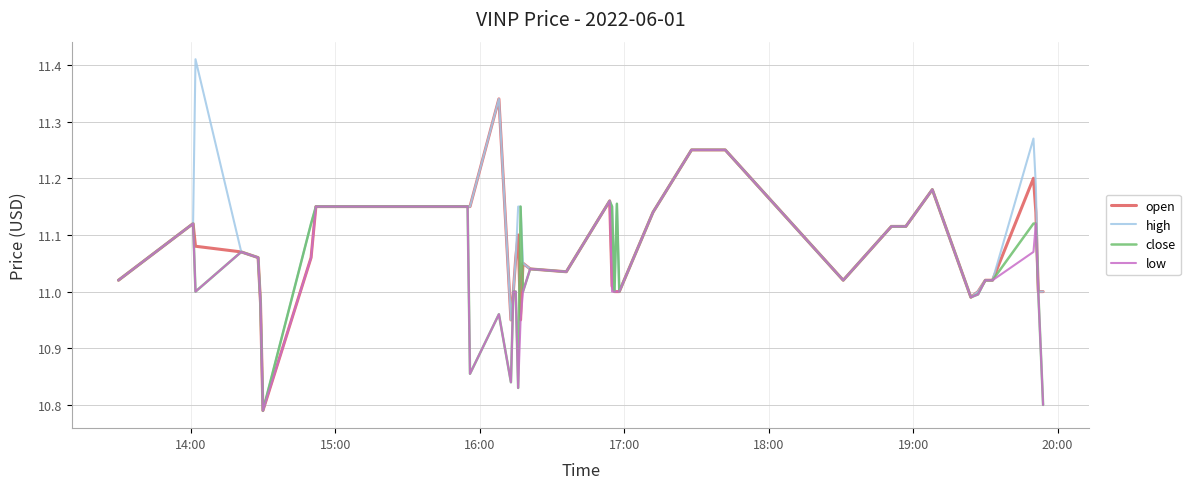

Which series has the largest range (max minus min)?

high